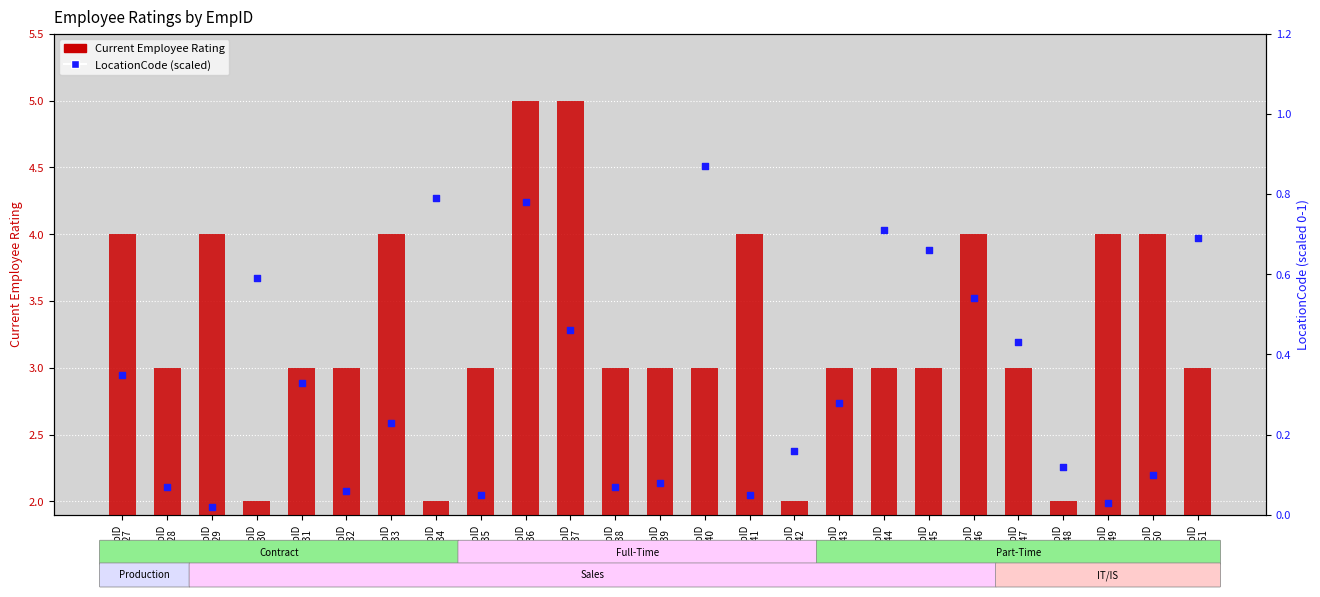

Which series has the widest spread of Y values?

Current Employee Rating